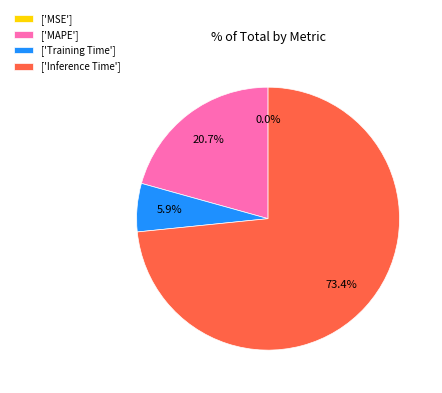

What is the largest slice in the pie chart?

['Inference Time']